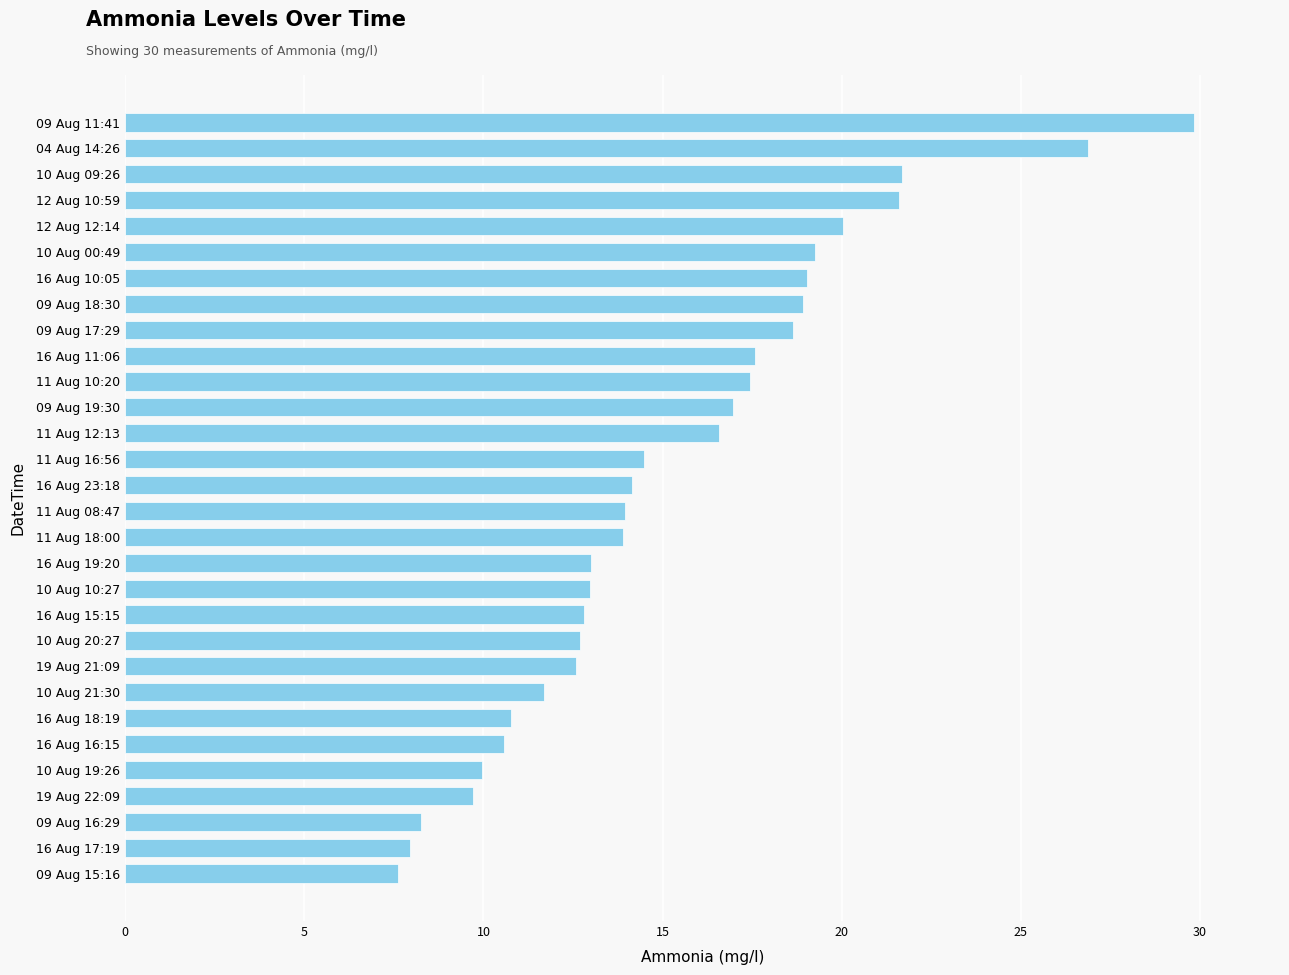

Does the chart contain any negative values?

No